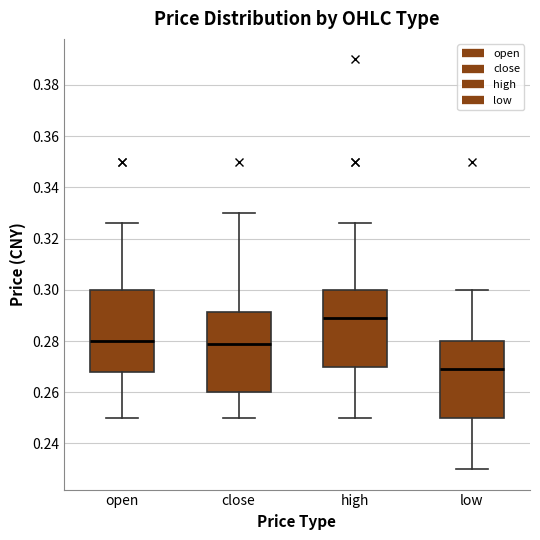

Reading left to right, transcribe this box plot: for each box, give where its median line is, the range the box spans, and where its two whiskers end, as read against the y-axis. The values are not printed on the chart, so give them approximately, as read against the axis.

open: median 0.280, box 0.268 to 0.300, whiskers 0.250 to 0.326
close: median 0.280, box 0.260 to 0.292, whiskers 0.250 to 0.330
high: median 0.290, box 0.270 to 0.300, whiskers 0.250 to 0.326
low: median 0.270, box 0.250 to 0.280, whiskers 0.230 to 0.300